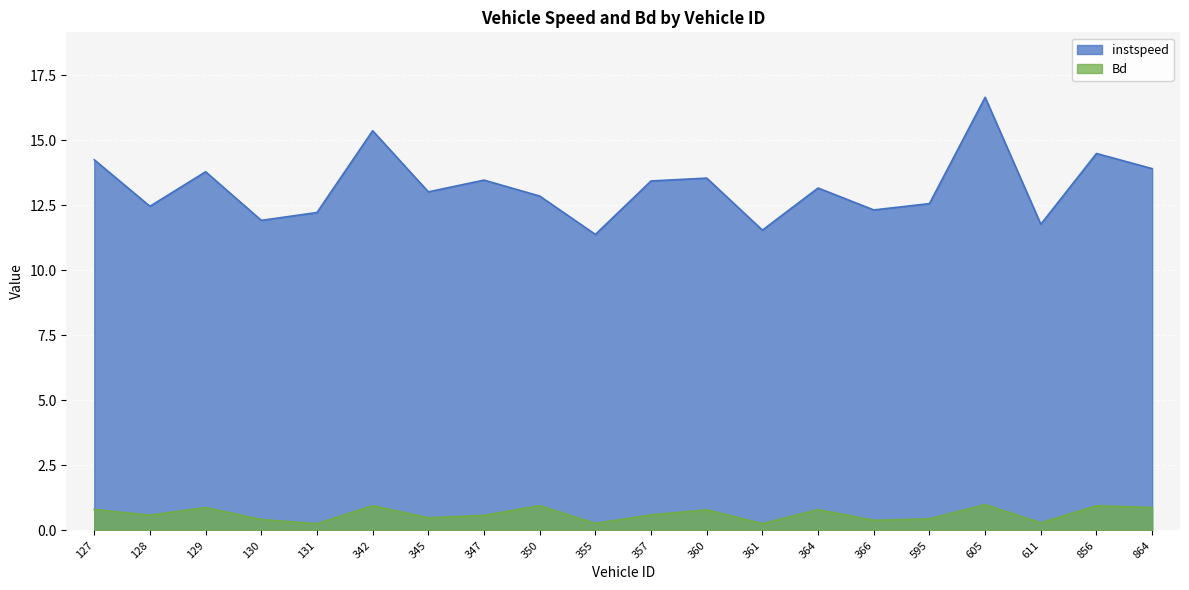

Count the number of categories in the chart.

20